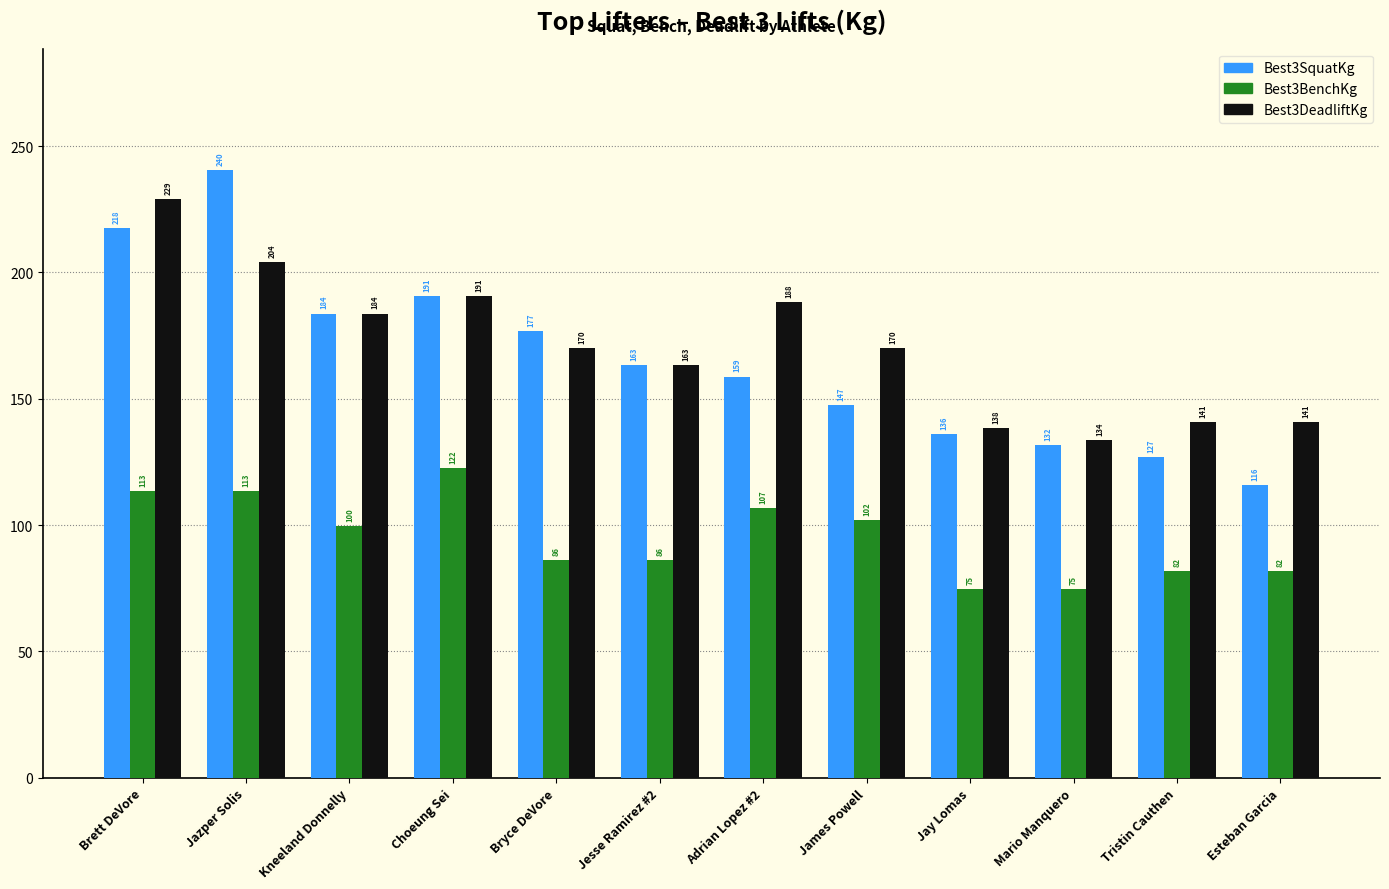

The Best3BenchKg series shows 40.8 at Jay Lomas. True or false?

False